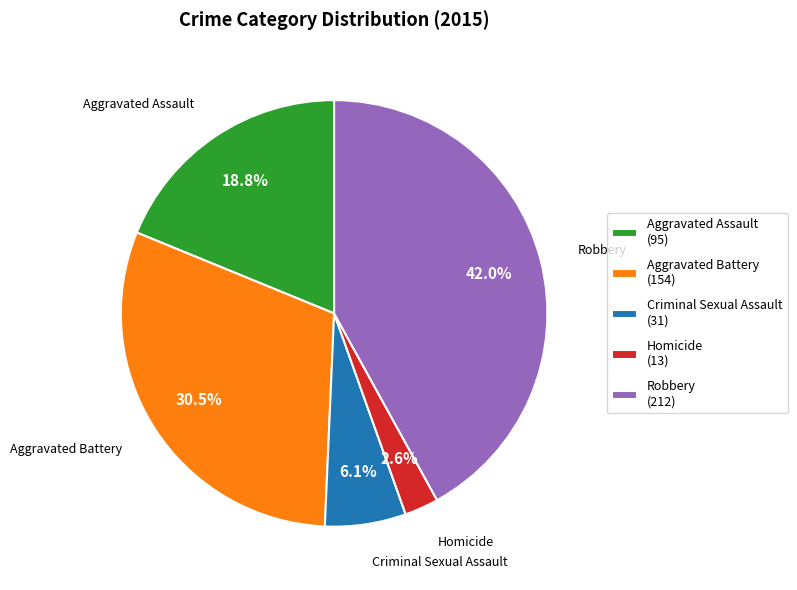

To the nearest percent, what percentage of the pie is Aggravated Assault?

19%